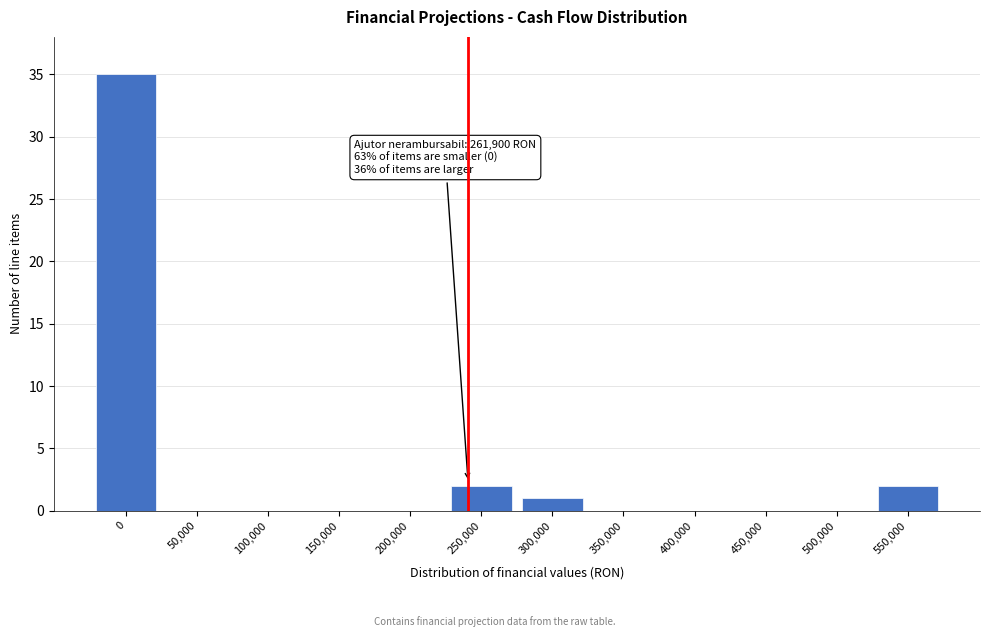

Reading left to right, list all the values displayed in this chart.

0=35	50,000=0	100,000=0	150,000=0	200,000=0	250,000=2	300,000=1	350,000=0	400,000=0	450,000=0	500,000=0	550,000=2